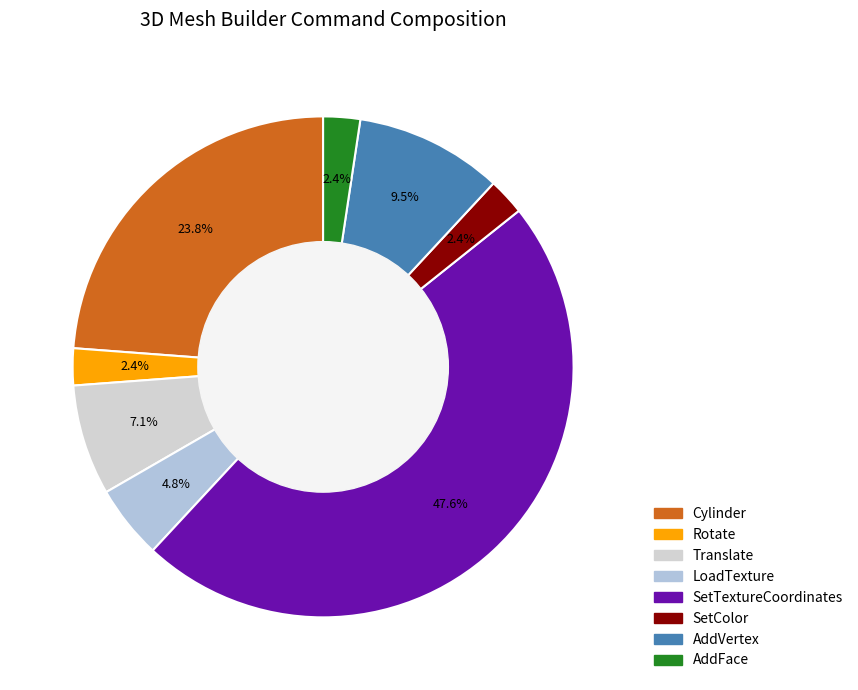

To the nearest percent, what is the difference between the AddFace and Translate slice percentages?

5%